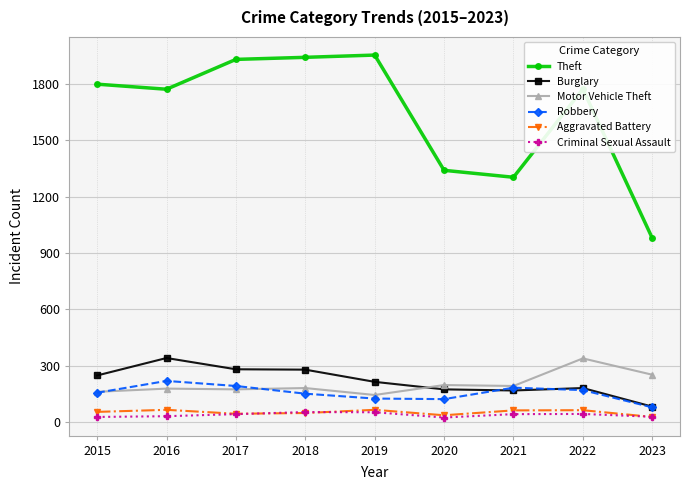

Which series has the largest total across all categories?

Theft